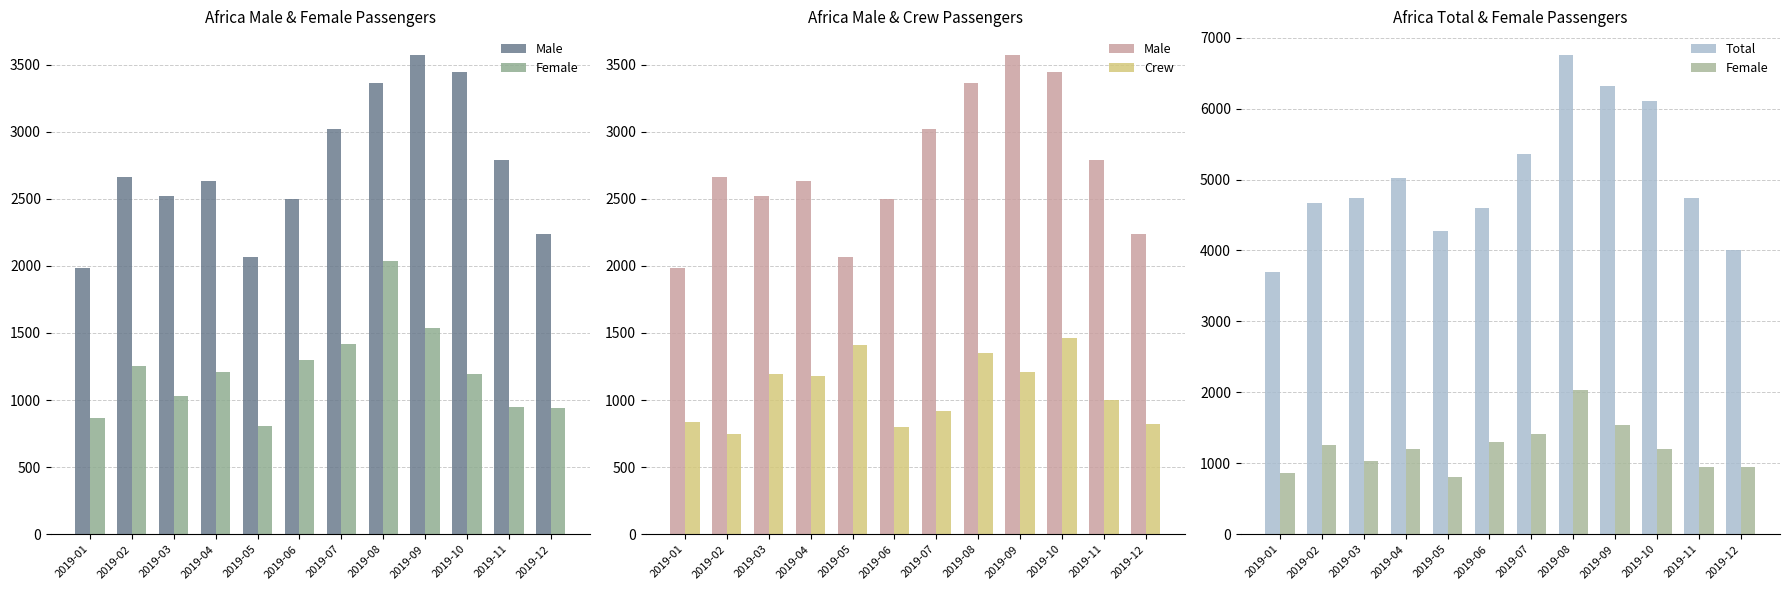

What is the value of the Total bar at the 4th from the left?

5017